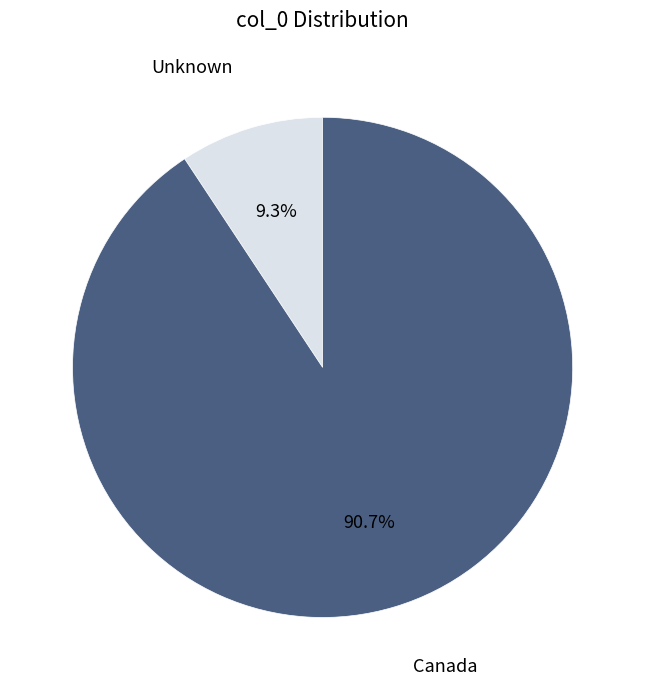

What percentage is the Canada slice, to the nearest percent?

91%